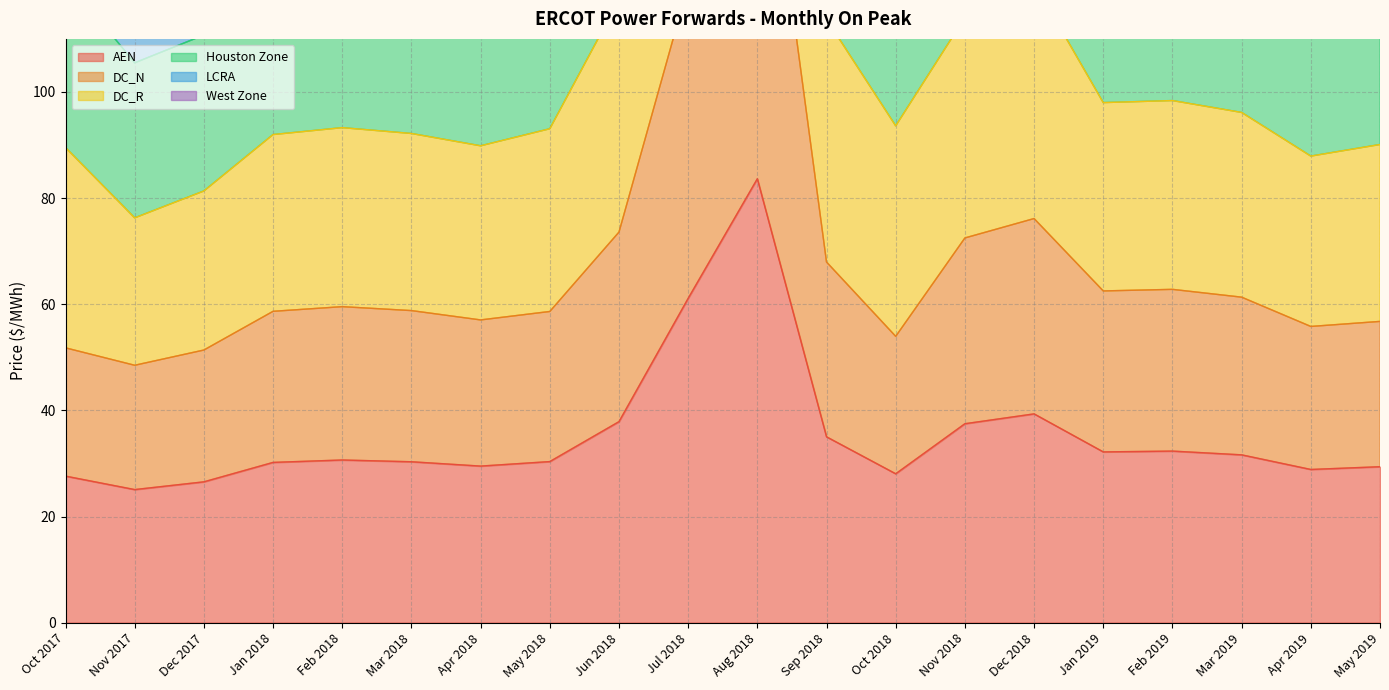

Is it true that AEN equals 30.6 at Feb 2018?

True